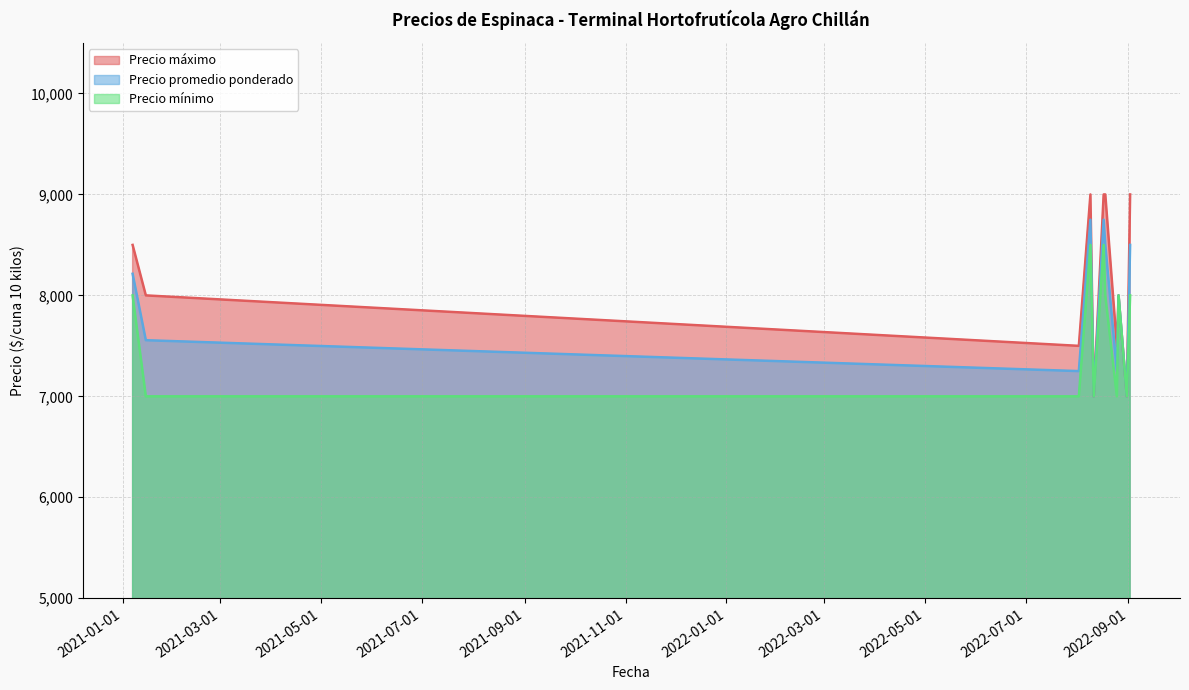

Reading left to right, list all the values displayed in this chart.

Precio promedio ponderado: 8214	7556	7250	8750	7000	8750	8500	7250	8000	7000	8500
Precio máximo: 8500	8000	7500	9000	7000	9000	9000	7500	8000	7000	9000
Precio mínimo: 8000	7000	7000	8500	7000	8500	8000	7000	8000	7000	8000